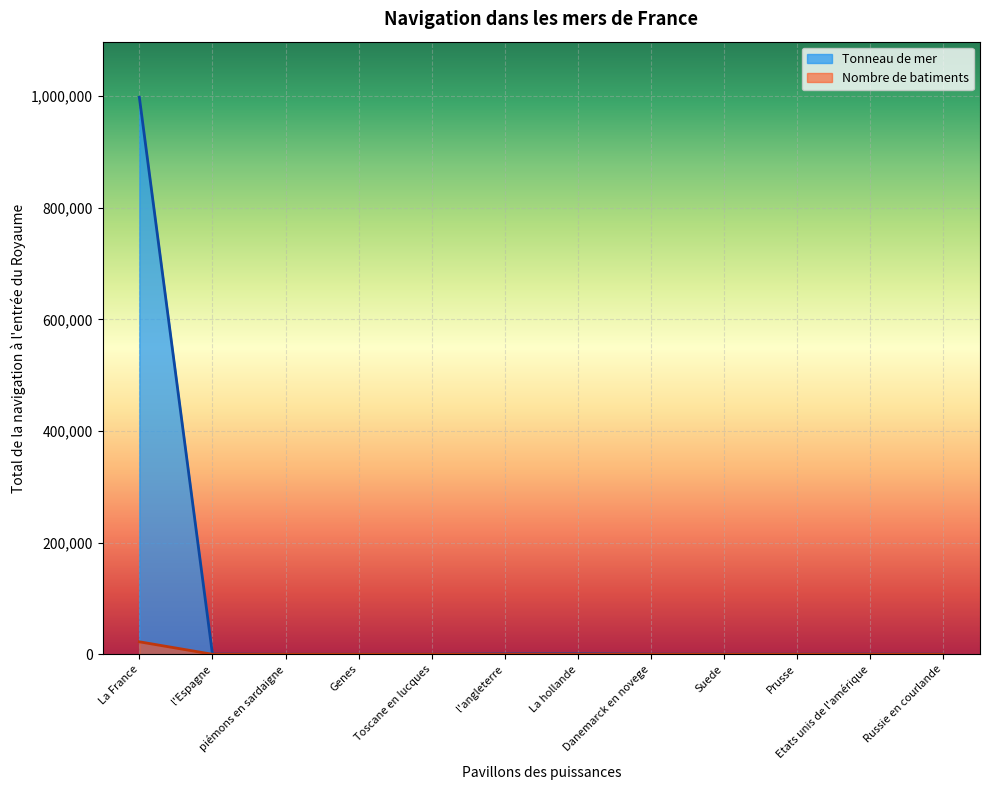

How many lines are shown in the chart?

2